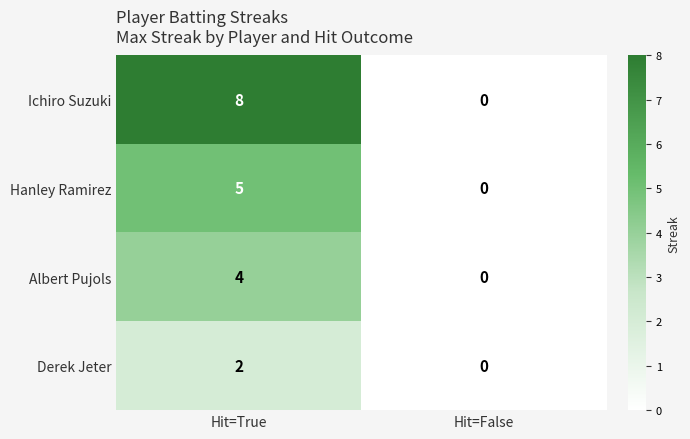

Which label corresponds to the smallest value in the chart?

Hit=False